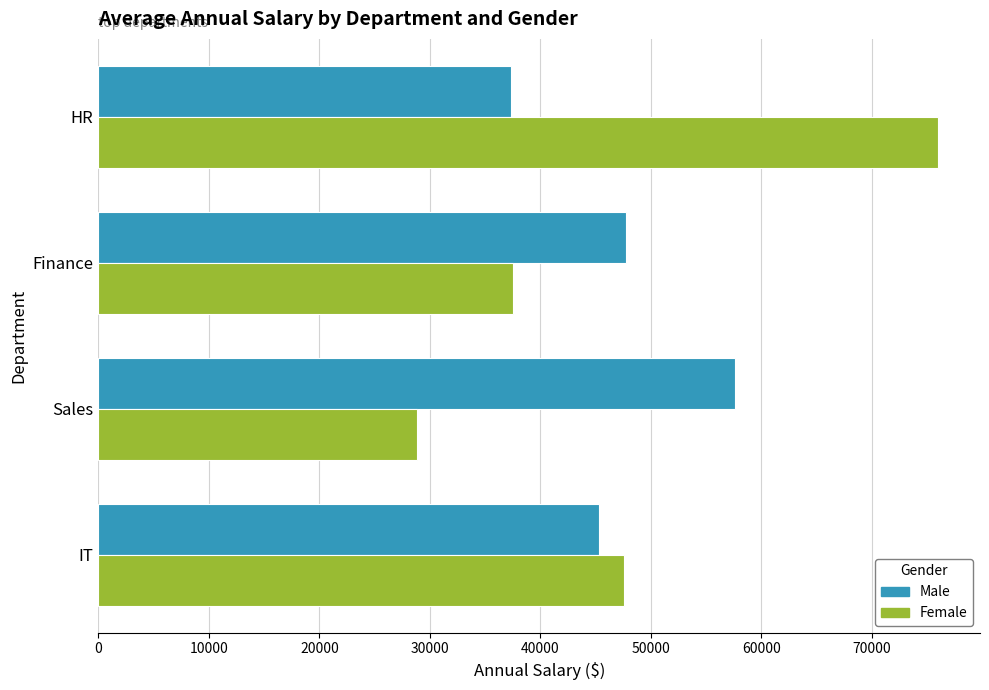

List the series in order of their peak value, lowest first.

Male, Female